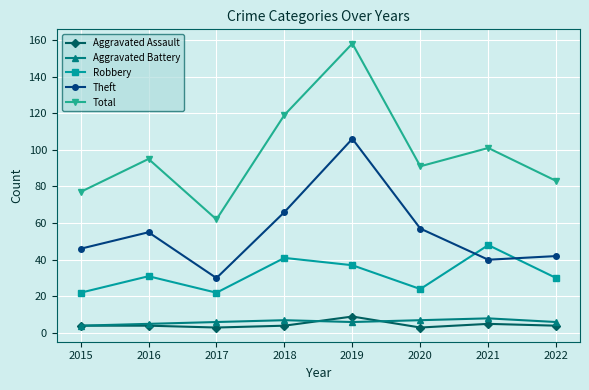

What is the difference between the highest and lowest values at 2021?

96